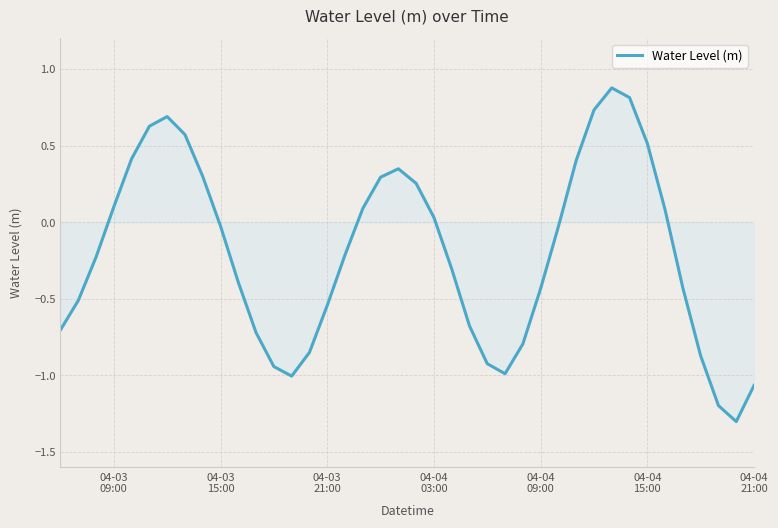

True or false: there are more than 2 points higher than both neighbors.

True